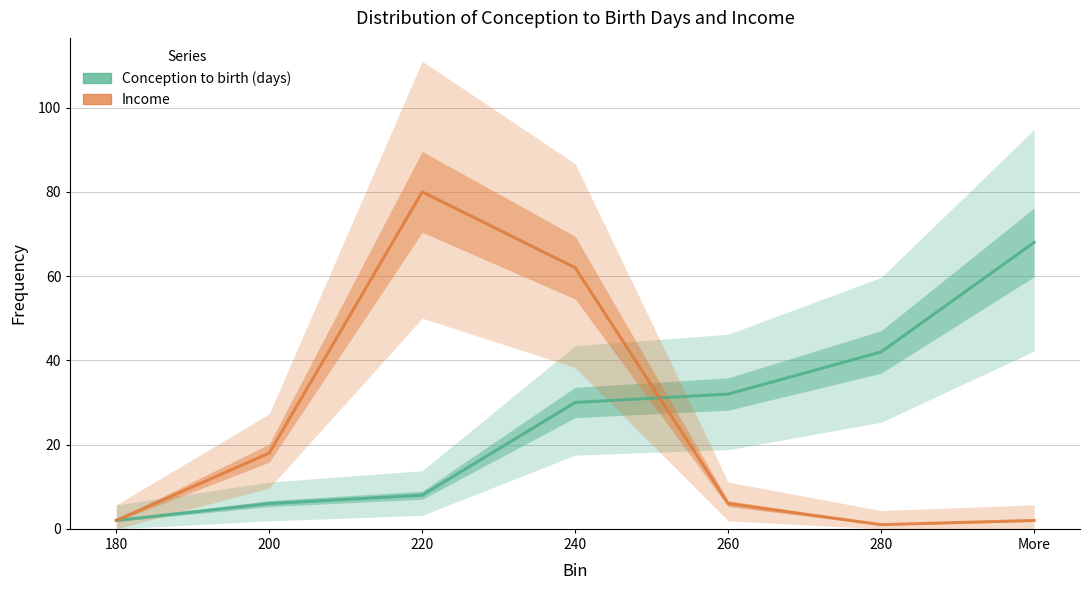

Reading right to left, transcribe all the data shown in this chart.

Conception to birth (days): 68	42	32	30	8	6	2
Income: 2	1	6	62	80	18	2